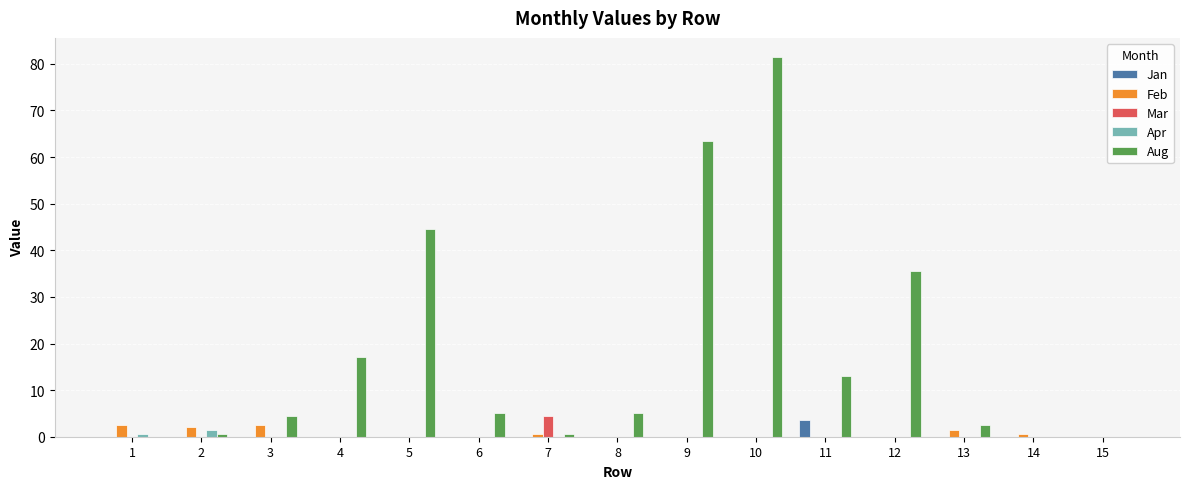

Which series has the largest range (max minus min)?

Aug